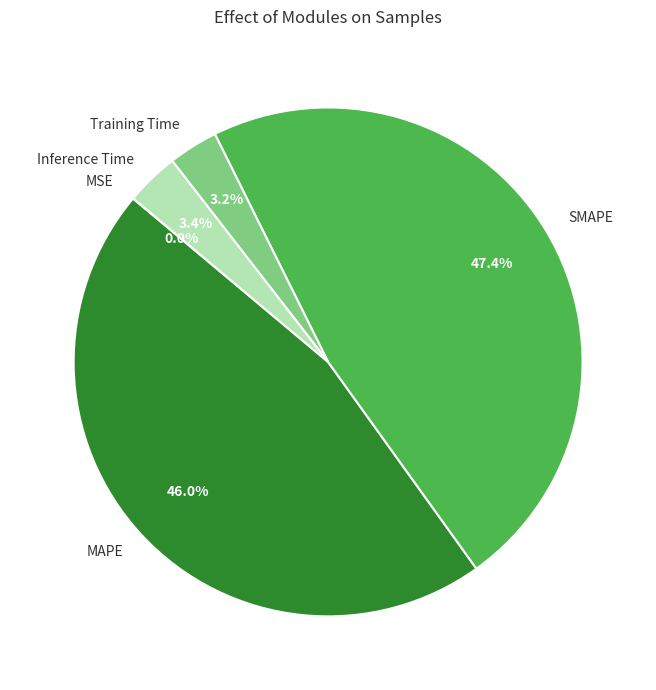

Is SMAPE the majority of the pie?

No